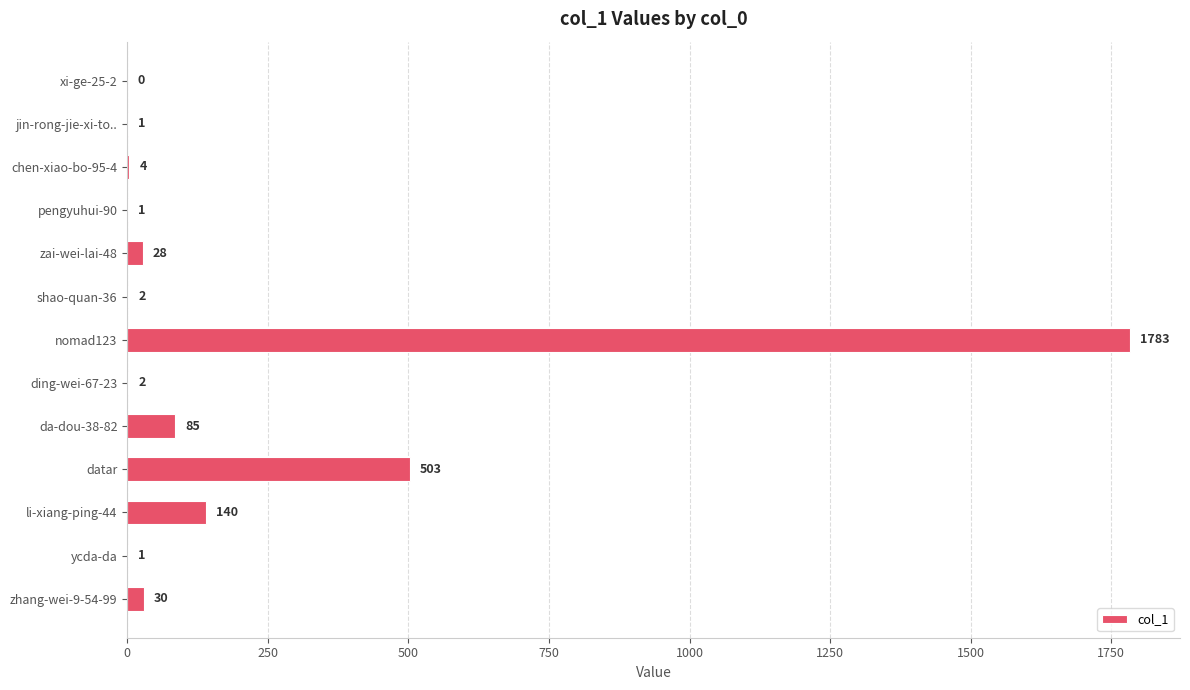

Are the bars horizontal?

Yes